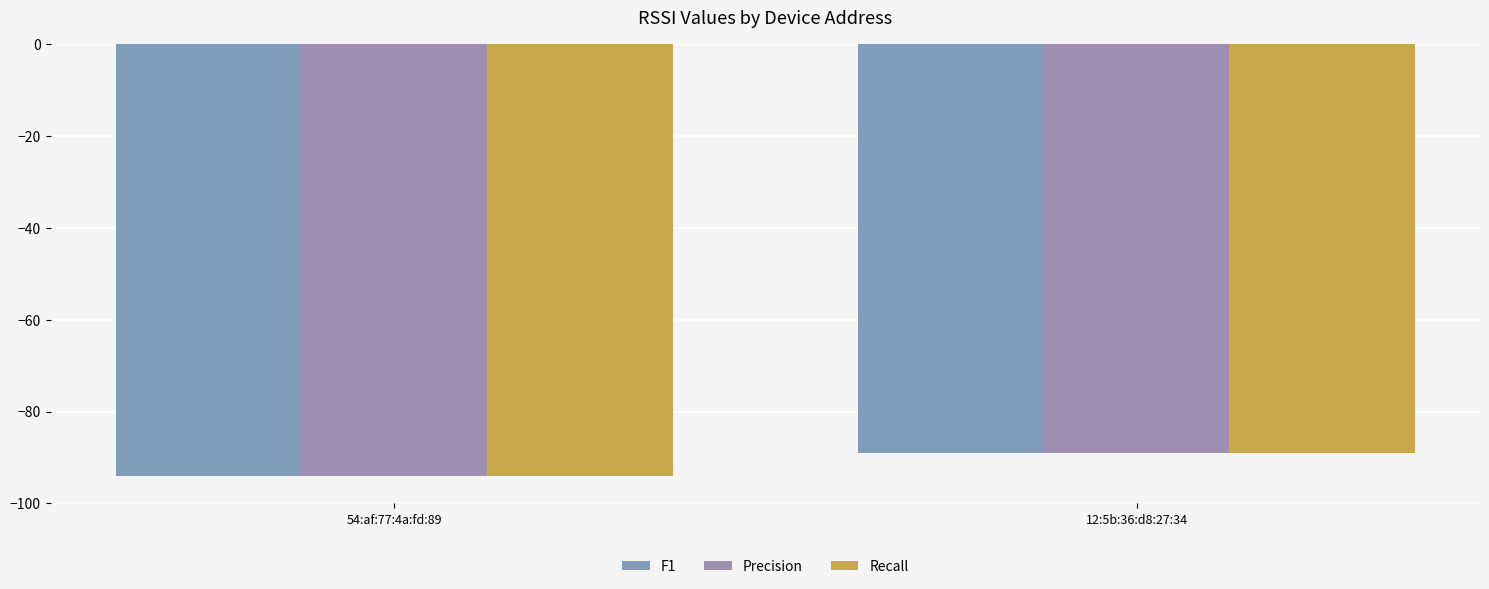

How many series are shown in this chart?

3